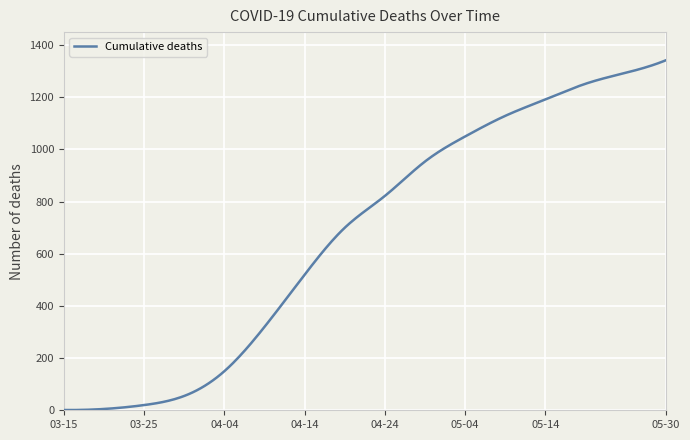

What is the difference between the maximum and minimum values?

1341.1